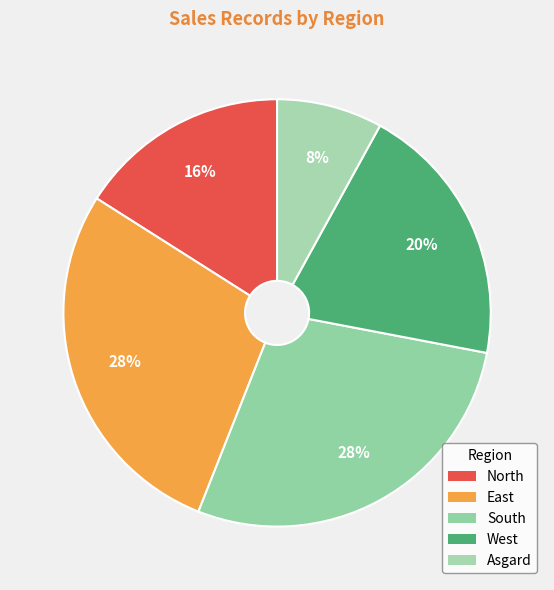

True or false: South accounts for 35% of the total.

False